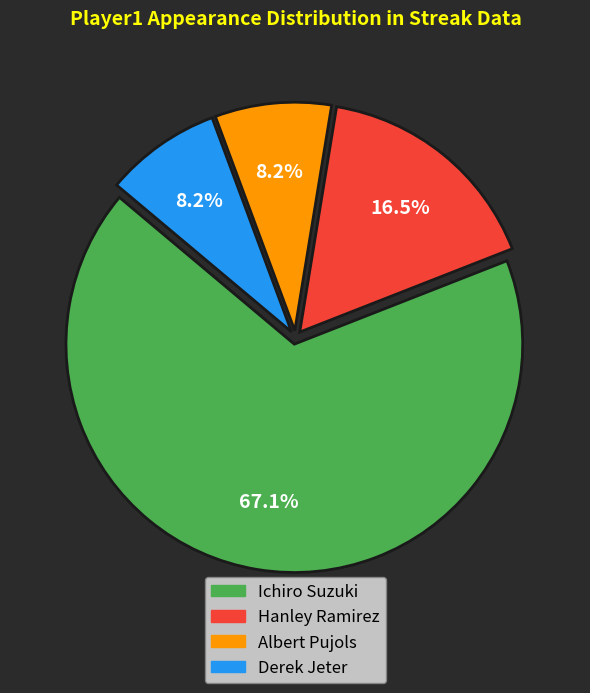

Which category has the biggest portion of the pie?

Ichiro Suzuki